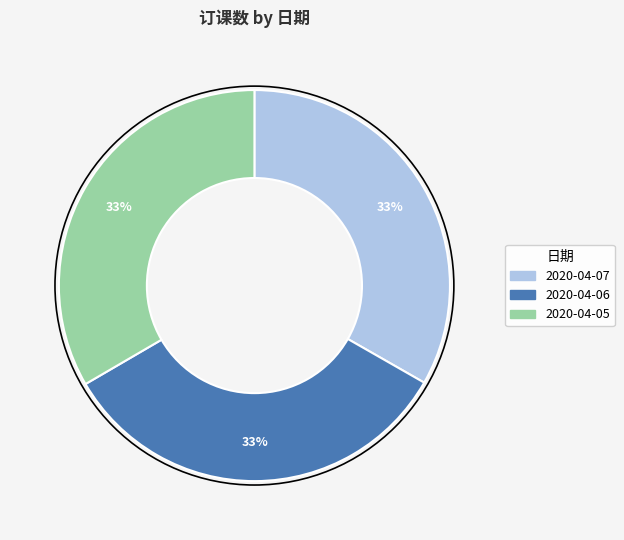

Is 2020-04-07 the majority of the pie?

No